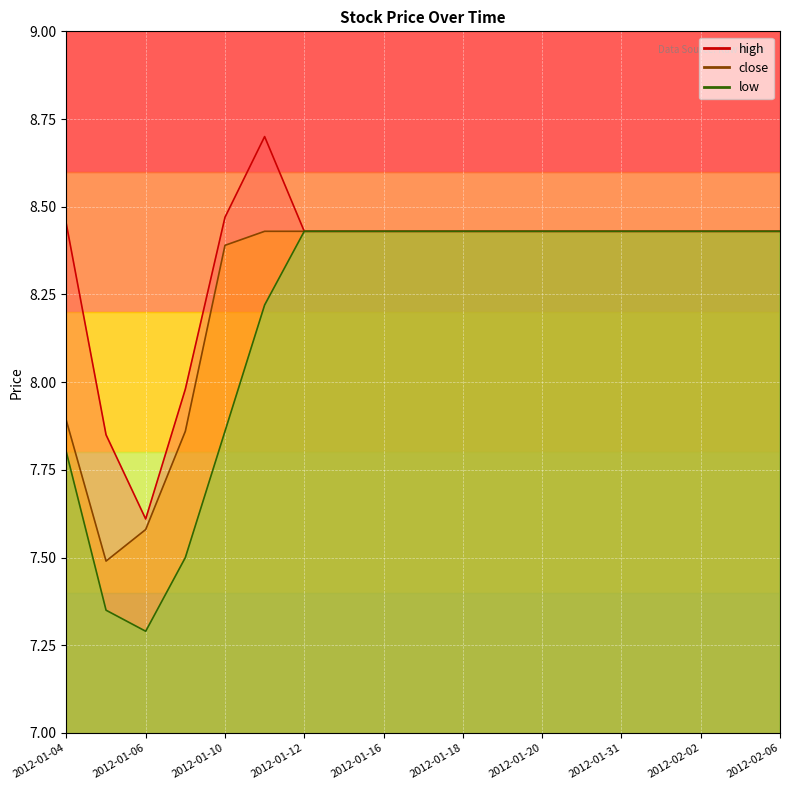

Does the chart display data point markers on the line(s)?

No